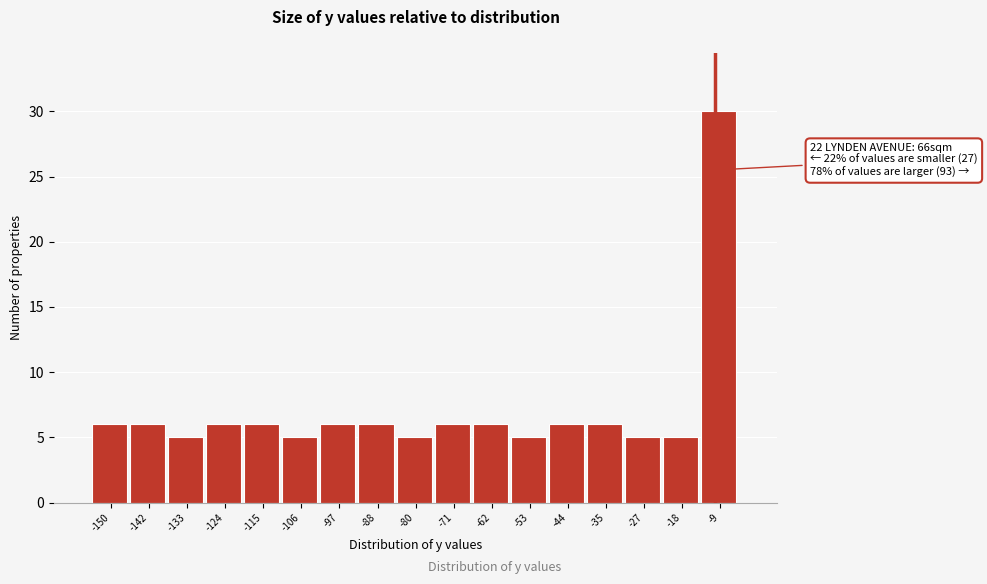

Reading right to left, list all the values displayed in this chart.

-9=30	-18=5	-27=5	-35=6	-44=6	-53=5	-62=6	-71=6	-80=5	-88=6	-97=6	-106=5	-115=6	-124=6	-133=5	-142=6	-150=6